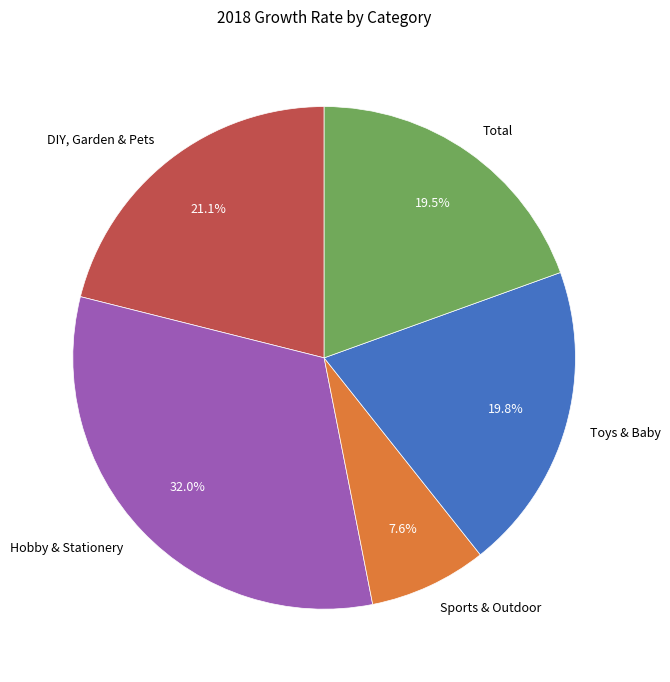

Is there any slice that represents more than half of the pie?

No